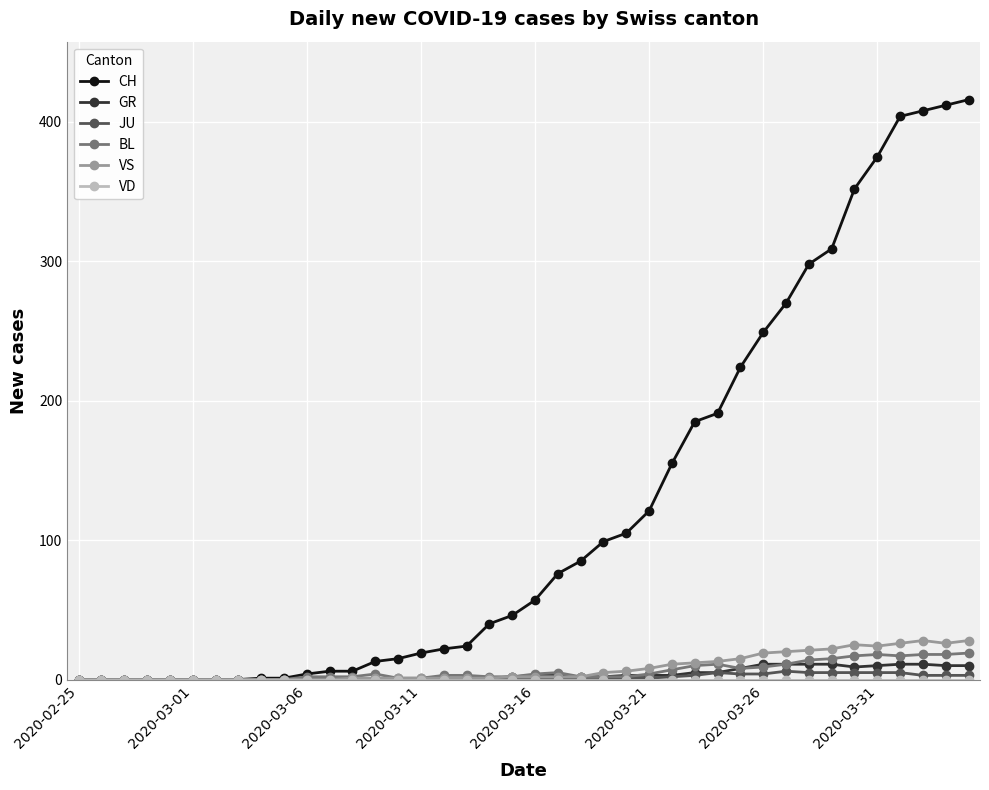

Is this an area chart (filled region under the line)?

No